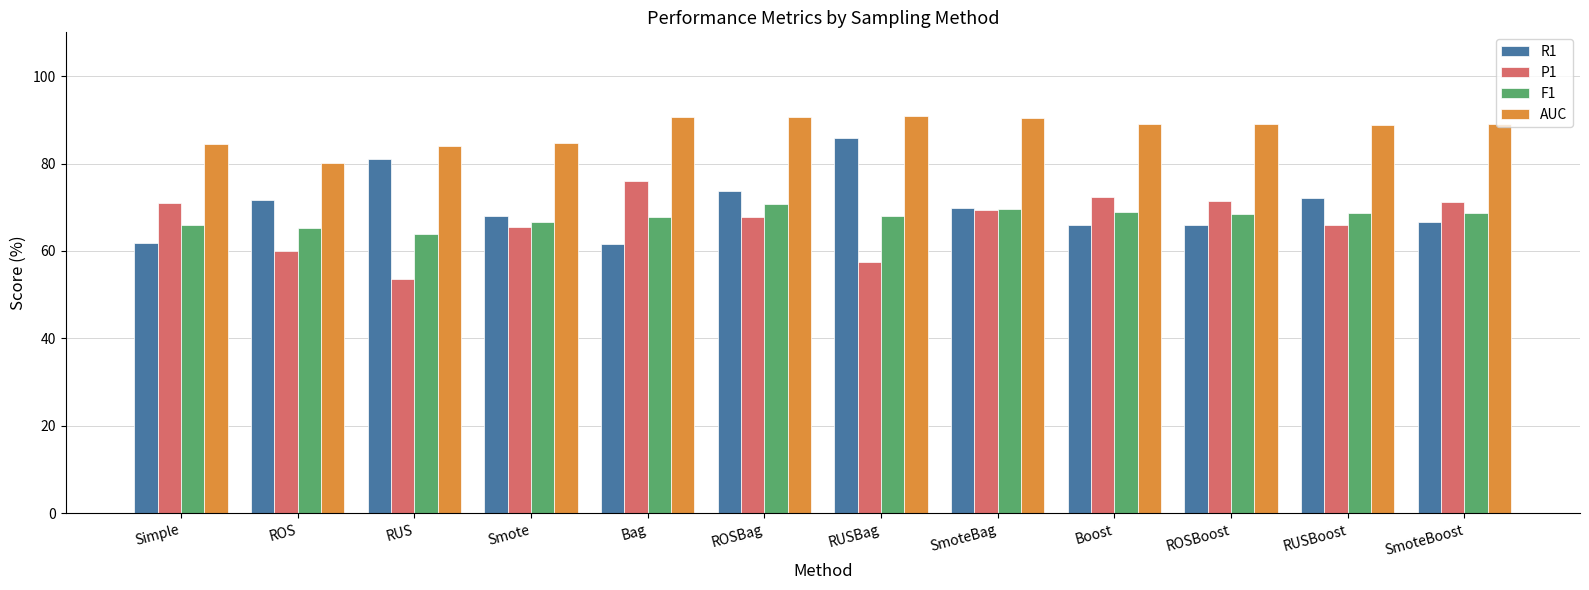

What is the sum of all AUC values?

1052.2